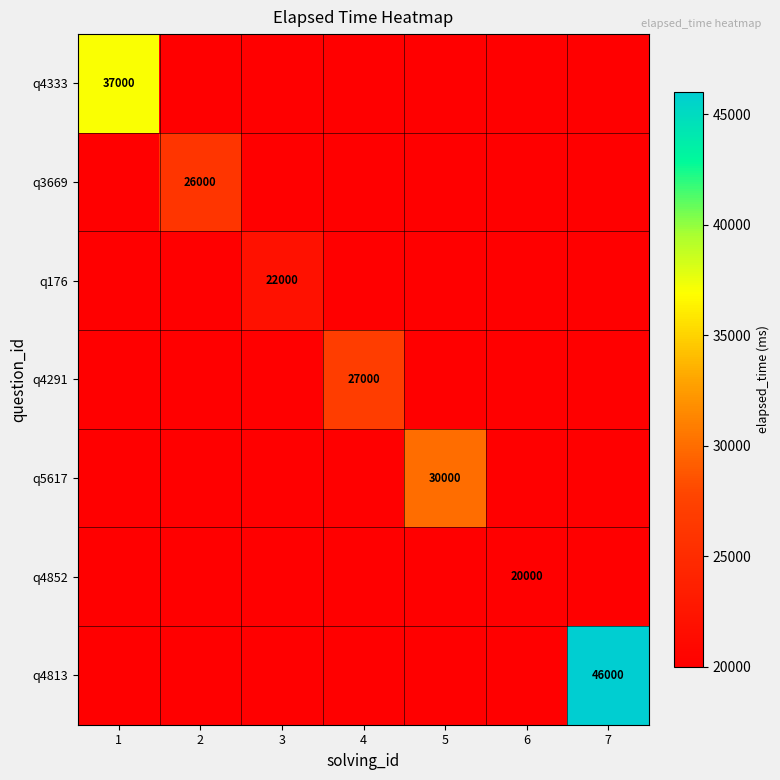

What is the spread (max minus min) of values at 4?

7000